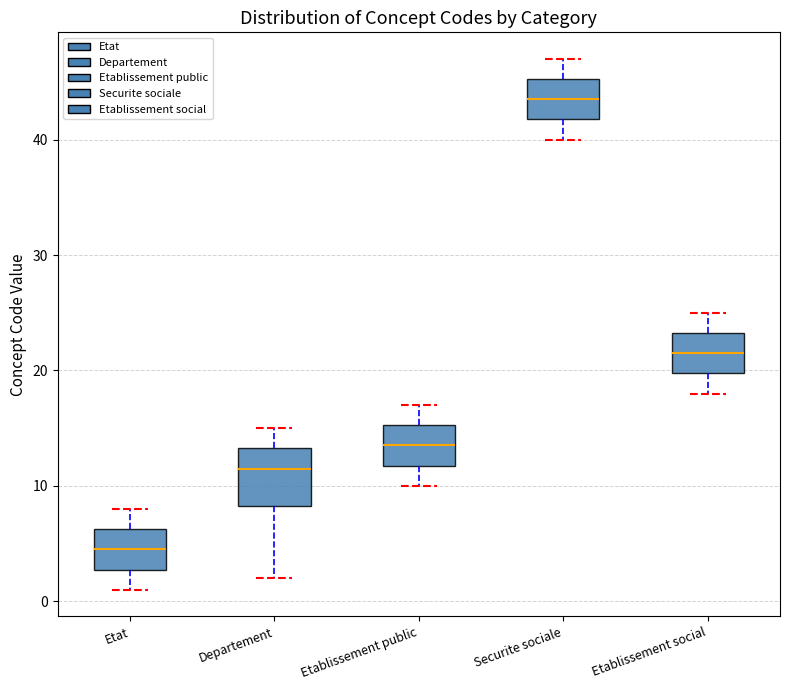

Reading left to right, read every box against the y-axis: the position of its median line, the range the box covers, and the ends of its whiskers. The values are not printed on the chart, so give them approximately, as read against the axis.

Etat: median 5, box 3 to 6, whiskers 1 to 8
Departement: median 12, box 8 to 13, whiskers 2 to 15
Etablissement public: median 14, box 12 to 15, whiskers 10 to 17
Securite sociale: median 44, box 42 to 45, whiskers 40 to 47
Etablissement social: median 22, box 20 to 23, whiskers 18 to 25